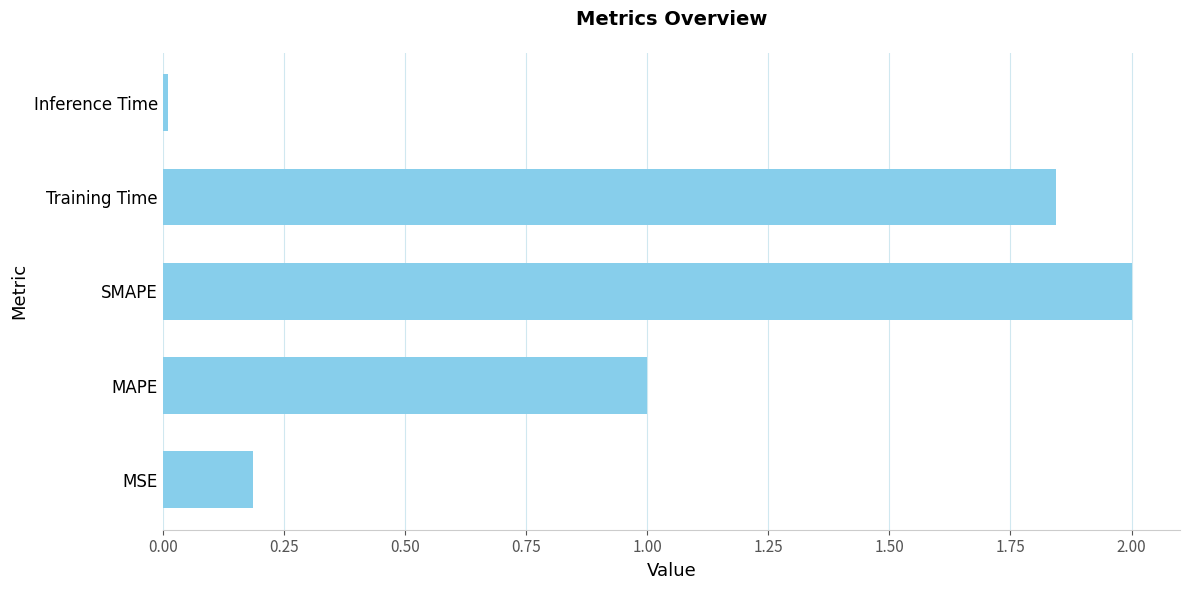

What value does the data have at MAPE?

1.0